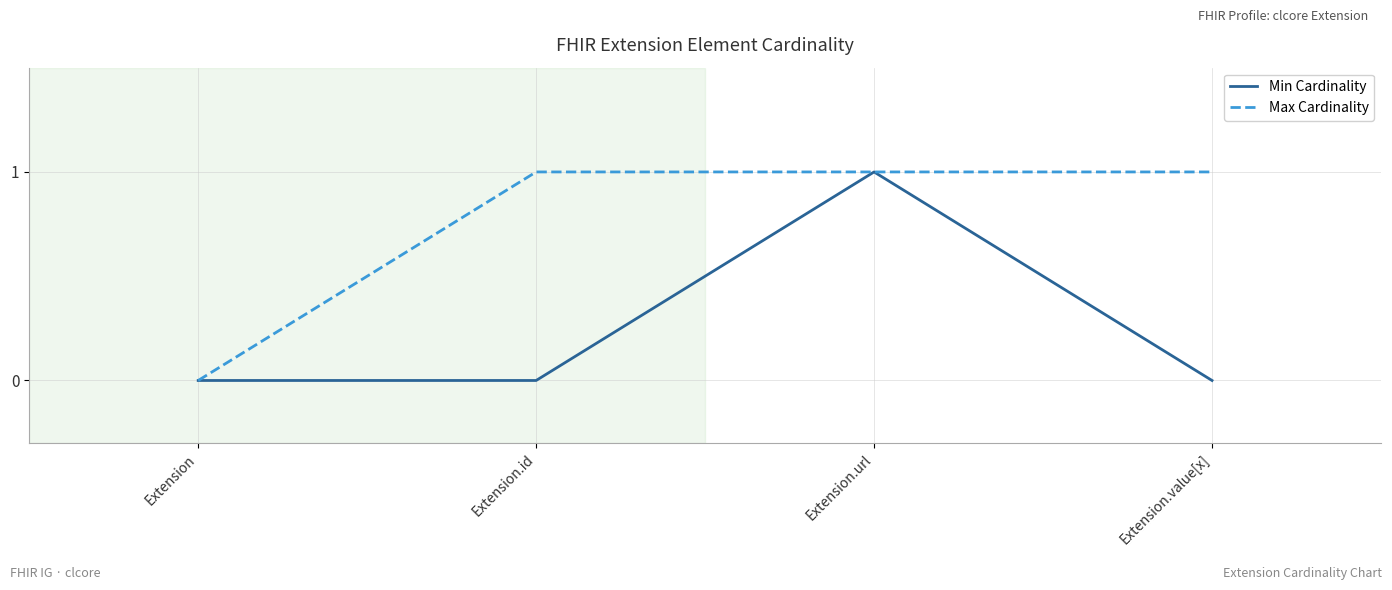

Does the chart display data point markers on the line(s)?

No